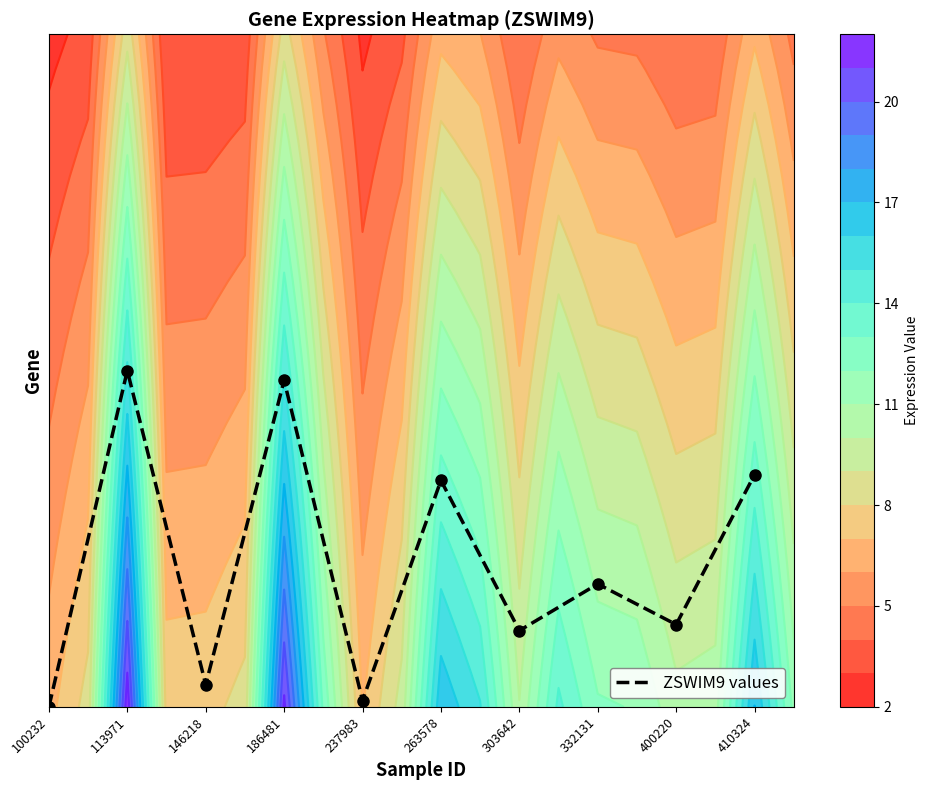

Where is the data nearest to the value 0?

100232